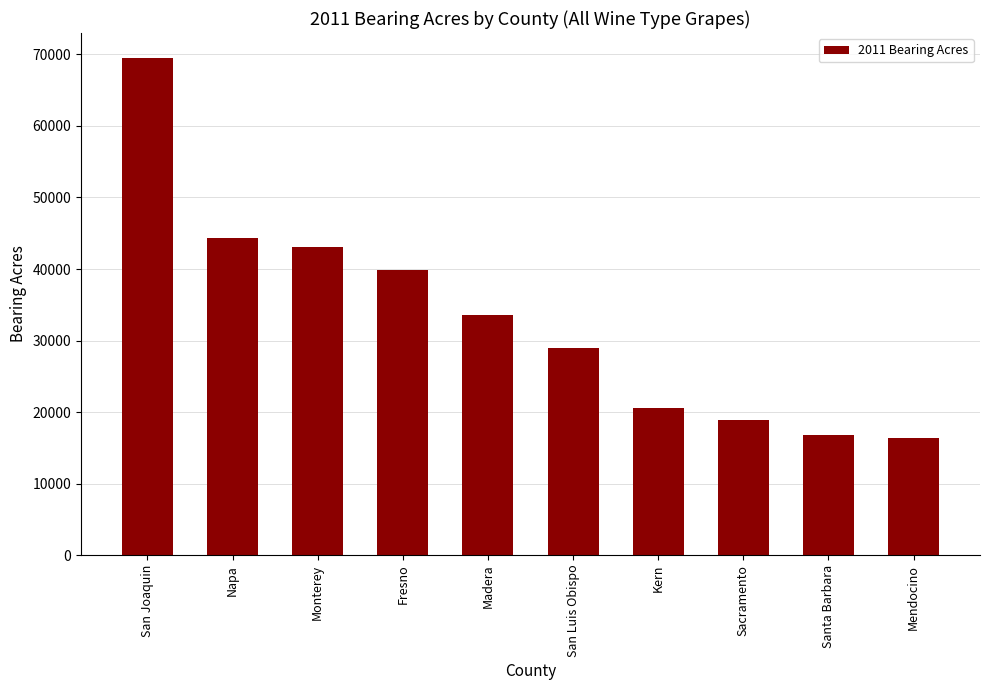

What is the label of the 6th bar from the left?

San Luis Obispo